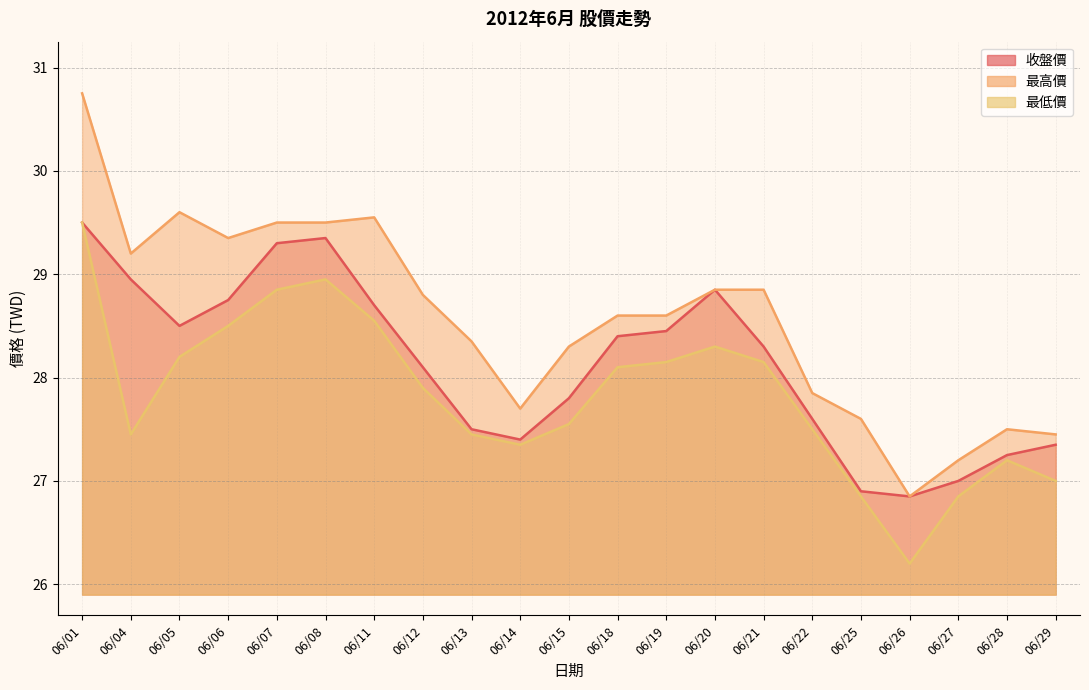

Reading left to right, transcribe all the data shown in this chart.

收盤價: 29.5	28.9	28.5	28.8	29.3	29.4	28.7	28.1	27.5	27.4	27.8	28.4	28.4	28.9	28.3	27.6	26.9	26.9	27.0	27.2	27.4
最高價: 30.8	29.2	29.6	29.4	29.5	29.5	29.6	28.8	28.4	27.7	28.3	28.6	28.6	28.9	28.9	27.9	27.6	26.9	27.2	27.5	27.4
最低價: 29.5	27.4	28.2	28.5	28.9	28.9	28.6	27.9	27.4	27.4	27.6	28.1	28.1	28.3	28.1	27.5	26.9	26.2	26.9	27.2	27.0